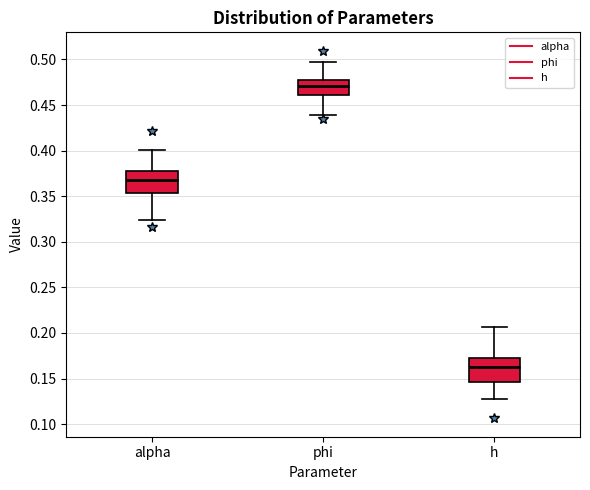

Which box has the highest median line?

phi